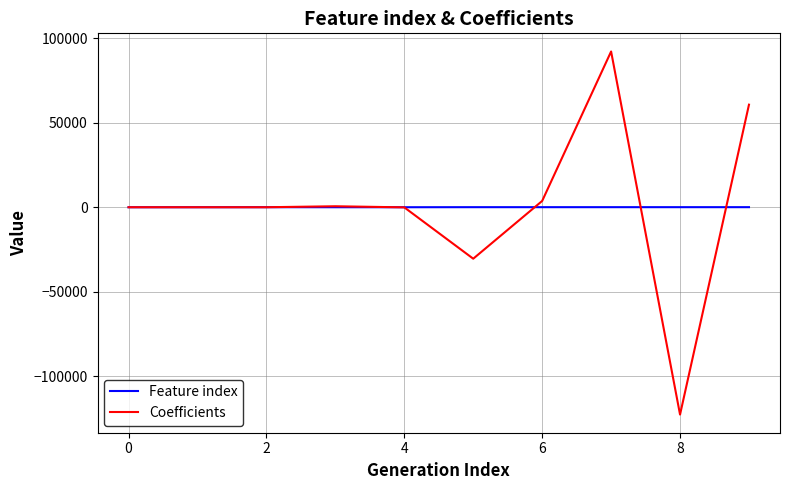

How many lines are shown in the chart?

2